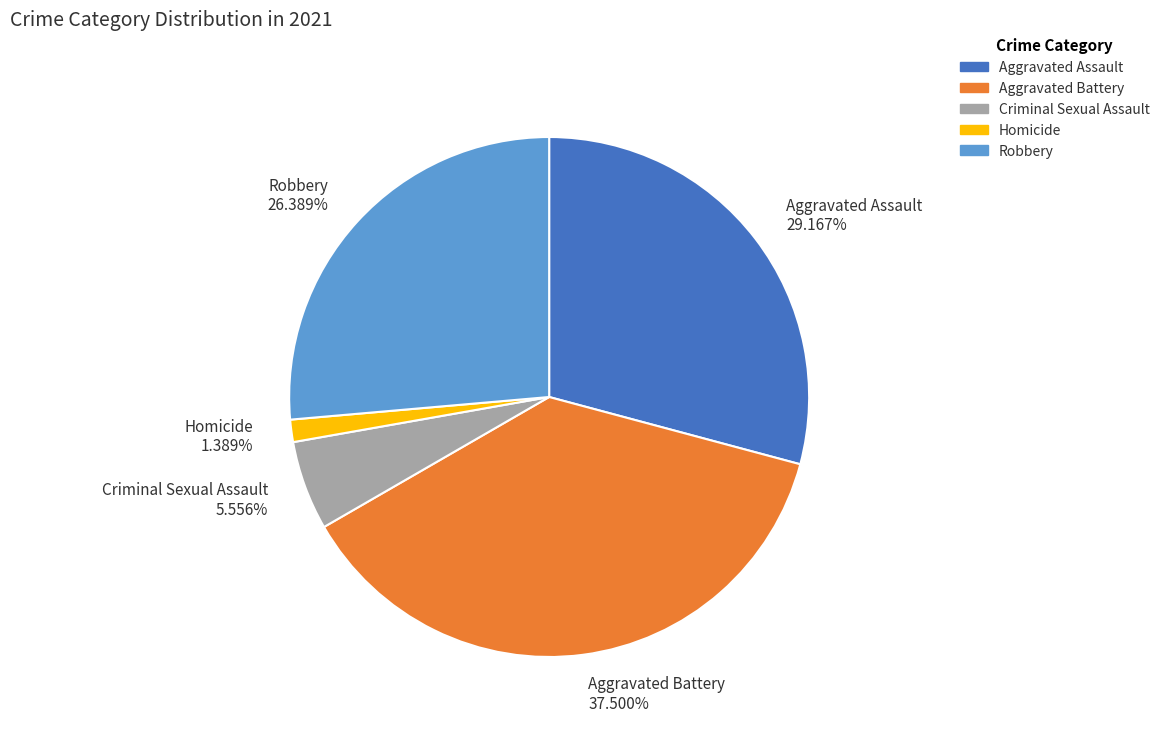

True or false: Robbery accounts for 18% of the total.

False